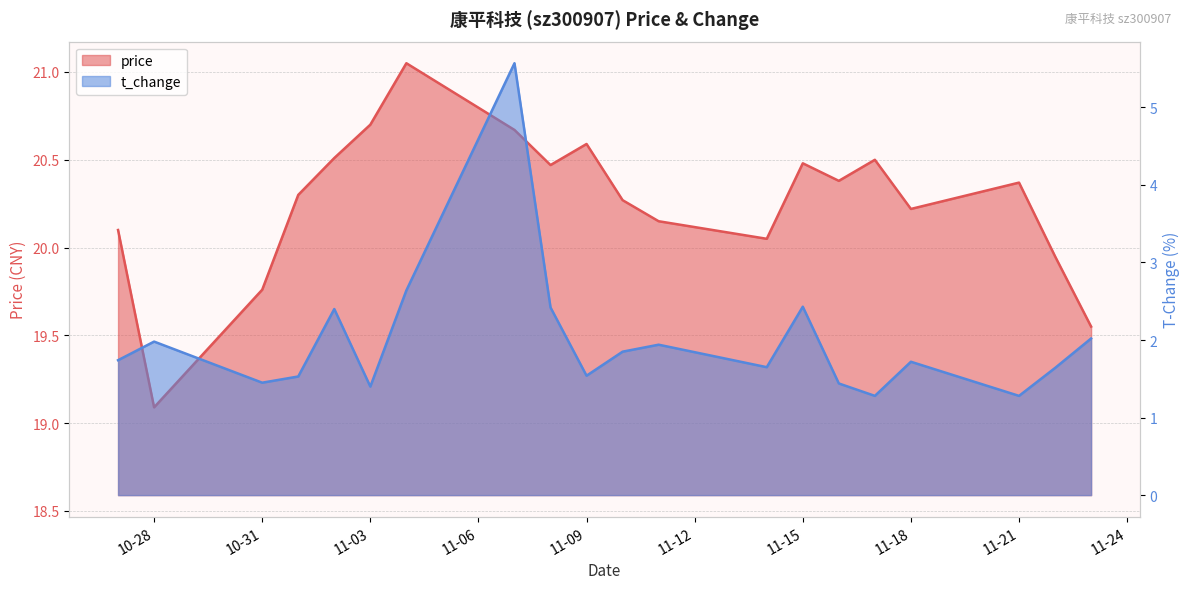

What is the label of the 13th point from the right?

2022-11-07